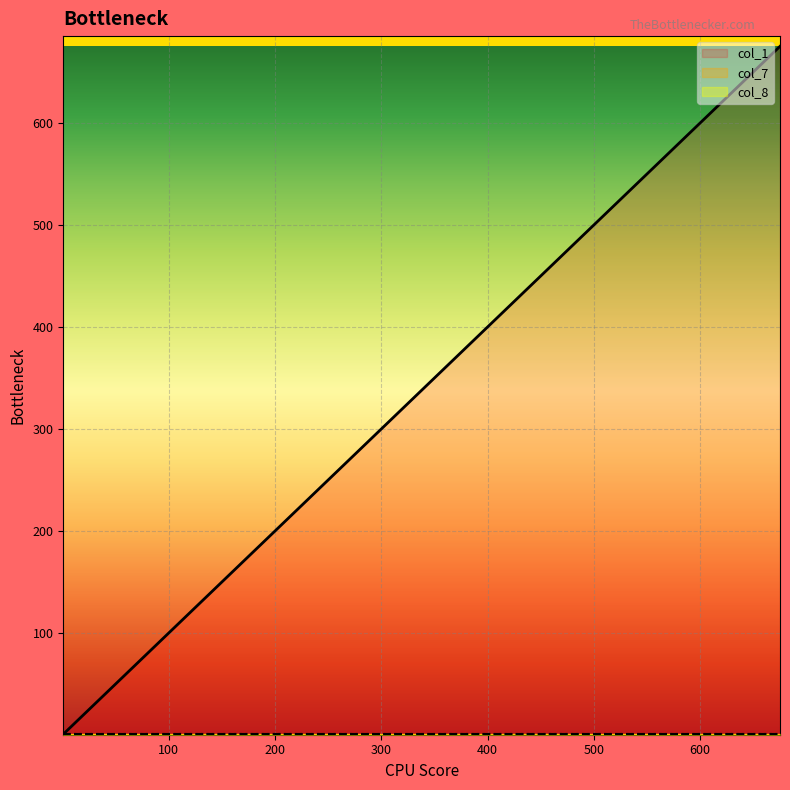

At 225, list the series in order from largest to smallest.

col_1, col_8, col_7